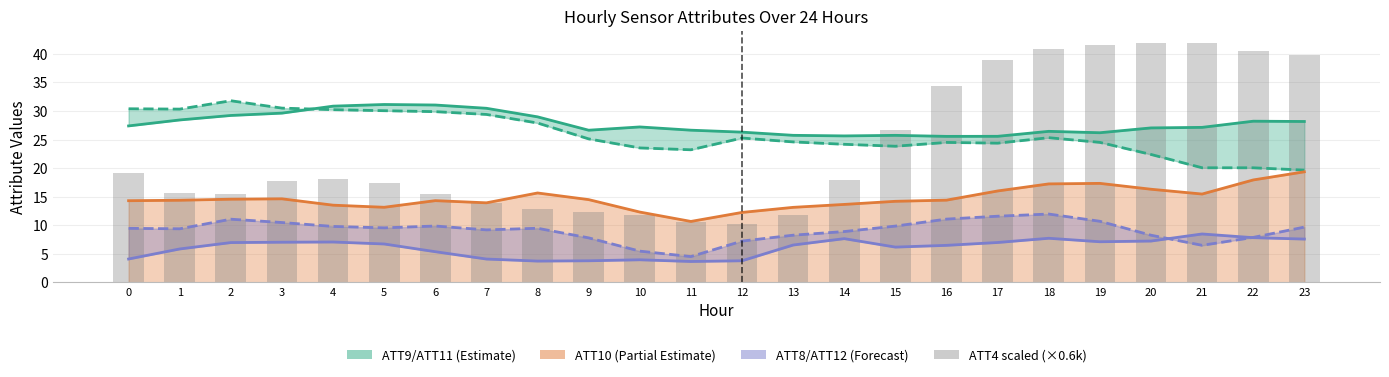

List the labels in order of ATT10 value, largest first.

23, 22, 19, 18, 20, 17, 8, 21, 3, 2, 9, 16, 1, 6, 0, 15, 7, 14, 4, 5, 13, 10, 12, 11